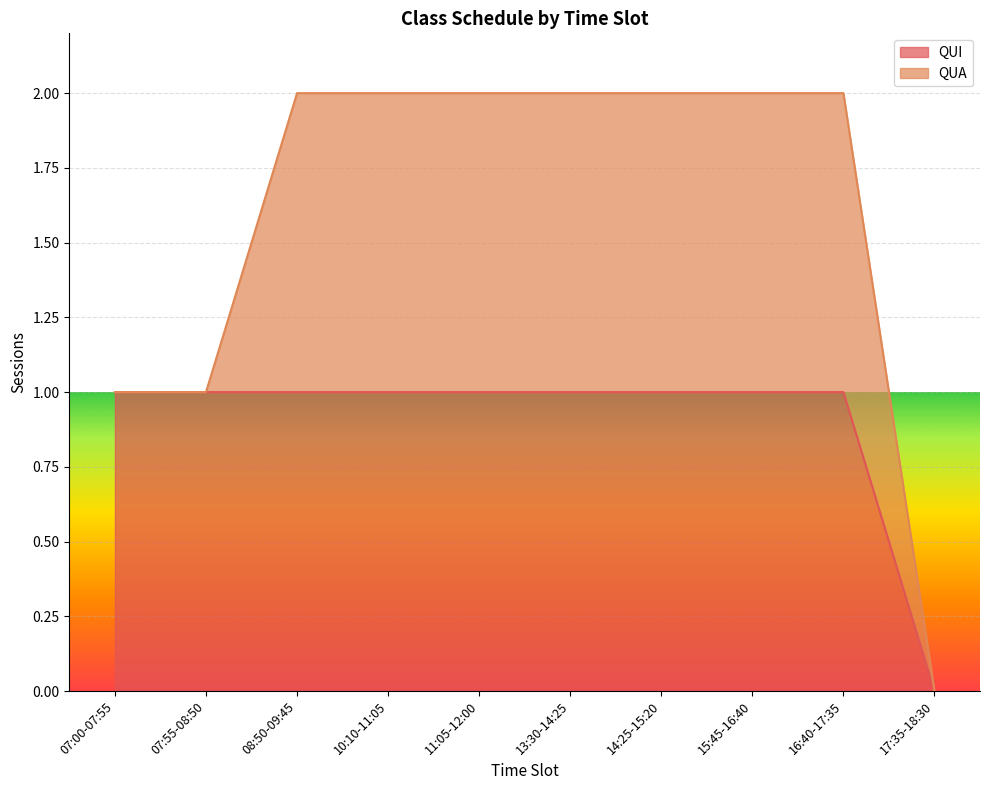

The QUI series shows 1 at 07:55-08:50. True or false?

True